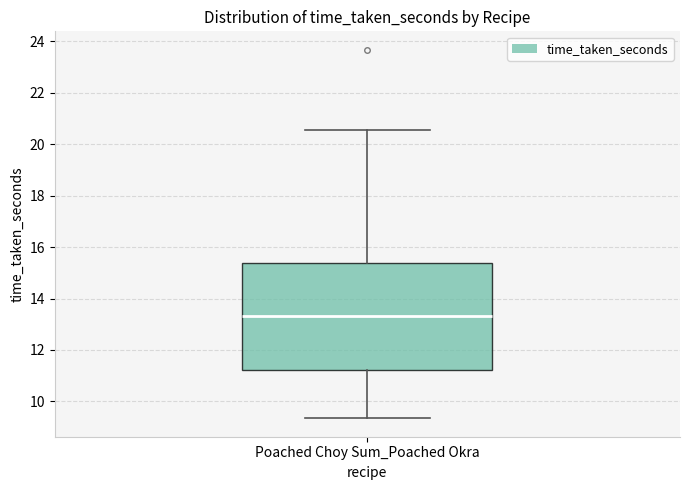

Read this box plot against the y-axis: the position of the median line, the range covered by the box, and the ends of both whiskers. The values are not printed on the chart, so give them approximately, as read against the axis.

median 13.4, box 11.2 to 15.4, whiskers 9.4 to 20.6